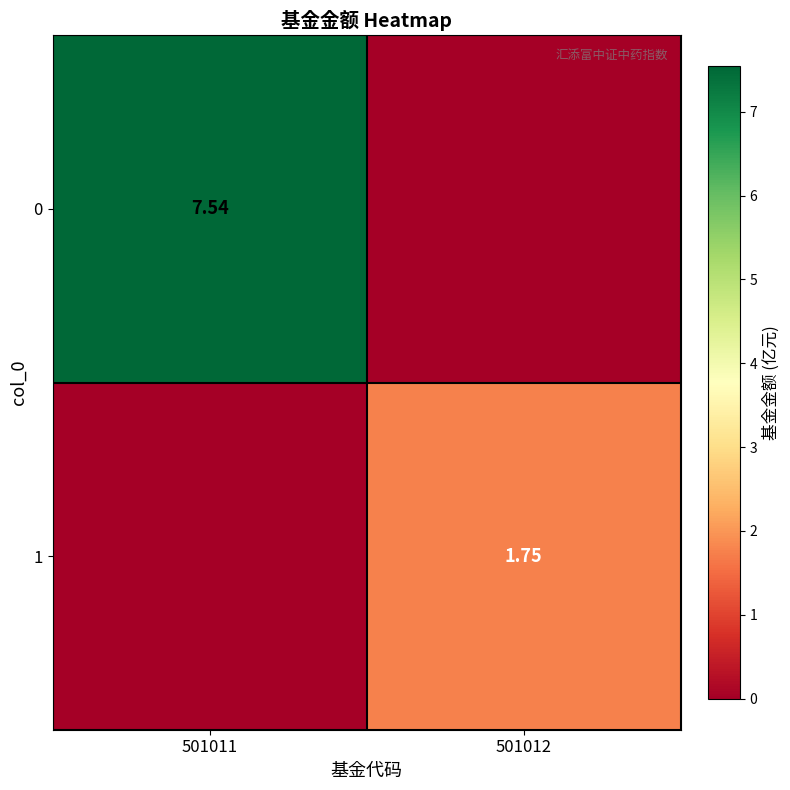

Which category has the highest value in the 0 series?

501011